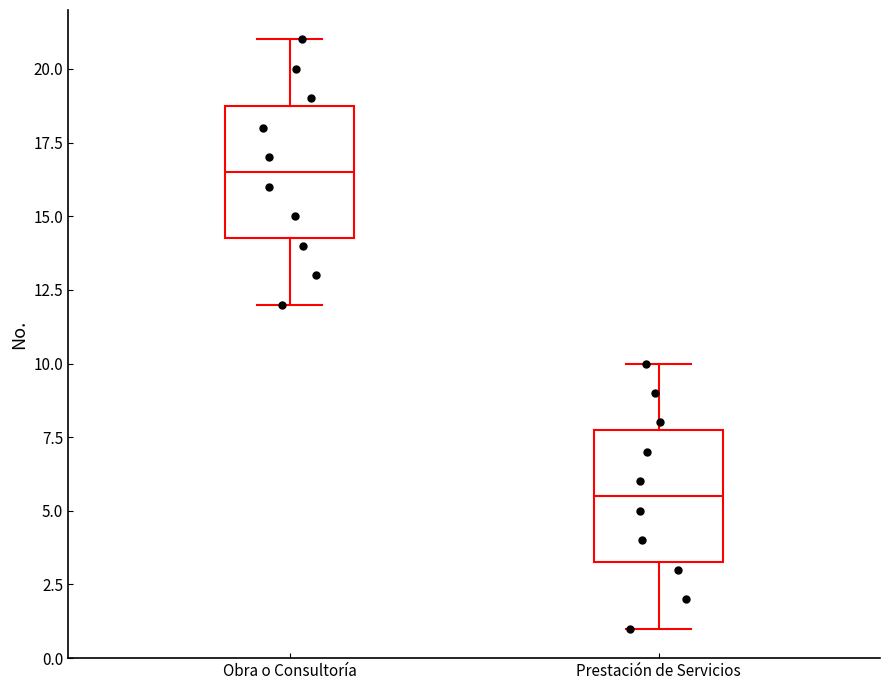

Reading left to right, transcribe this box plot: for each box, give where its median line is, the range the box spans, and where its two whiskers end, as read against the y-axis. The values are not printed on the chart, so give them approximately, as read against the axis.

Obra o Consultoría: median 16.5, box 14.5 to 19.0, whiskers 12.0 to 21.0
Prestación de Servicios: median 5.5, box 3.5 to 8.0, whiskers 1.0 to 10.0